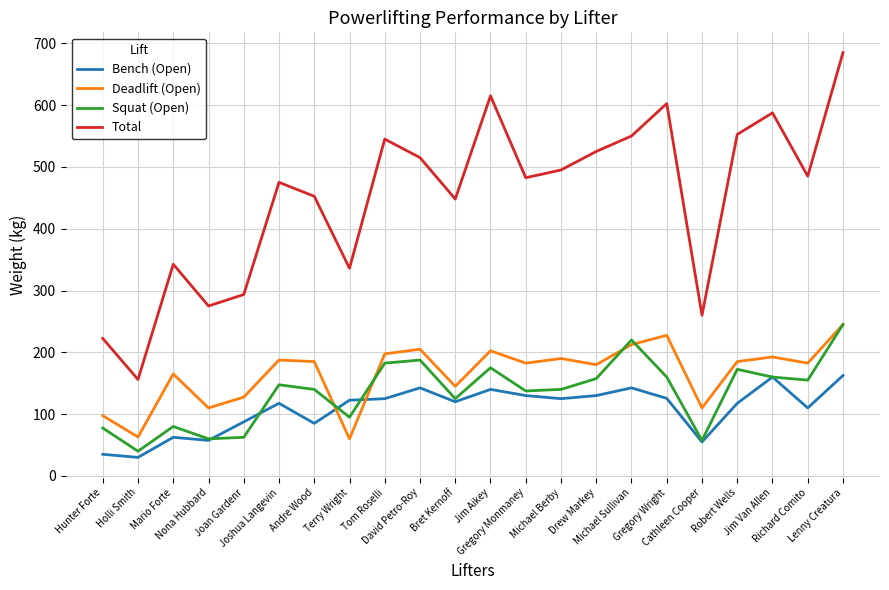

Rank the series at Andre Wood from highest to lowest value.

Total, Deadlift (Open), Squat (Open), Bench (Open)